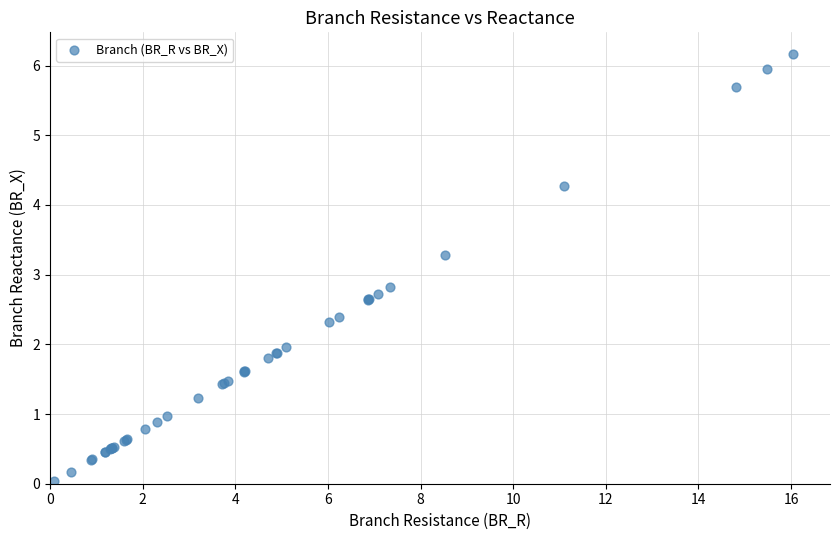

What Y value in the scatter plot is closest to 3?

2.8